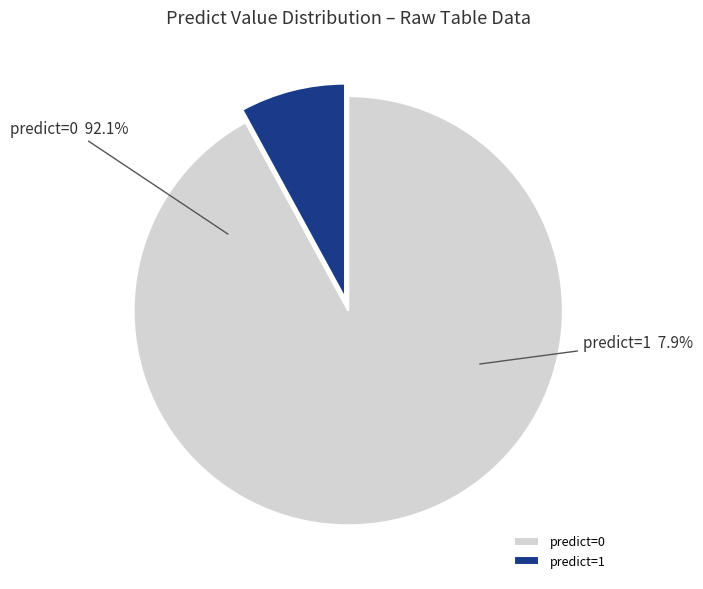

What percentage is NOT represented by 0?

7.9%